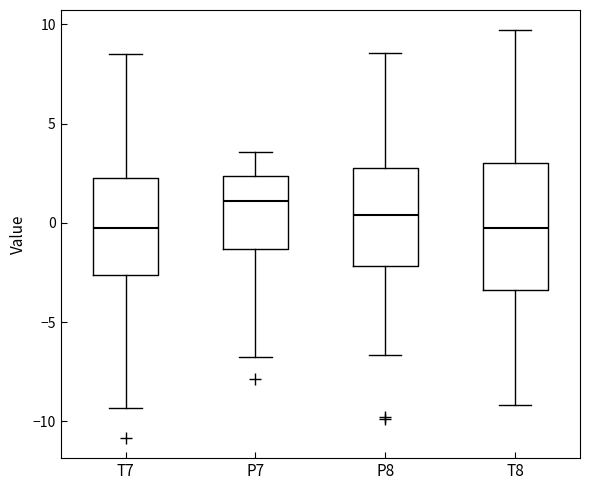

Reading left to right, transcribe this box plot: for each box, give where its median line is, the range the box spans, and where its two whiskers end, as read against the y-axis. The values are not printed on the chart, so give them approximately, as read against the axis.

T7: median -0.5, box -2.5 to 2.5, whiskers -9.5 to 8.5
P7: median 1.0, box -1.5 to 2.5, whiskers -7.0 to 3.5
P8: median 0.5, box -2.0 to 3.0, whiskers -6.5 to 8.5
T8: median -0.5, box -3.5 to 3.0, whiskers -9.0 to 9.5